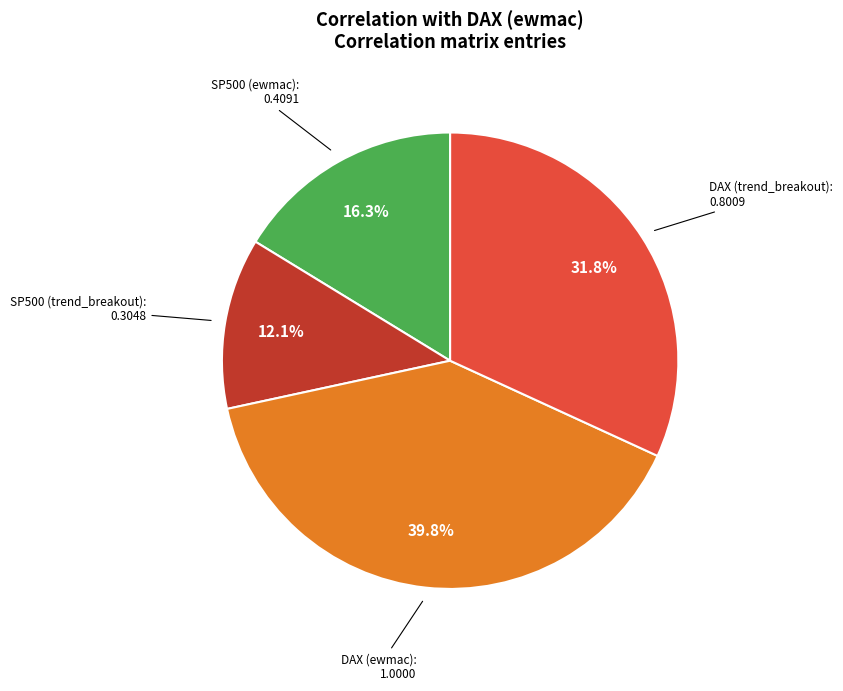

Does DAX (trend_breakout) account for over 50% of the chart?

No